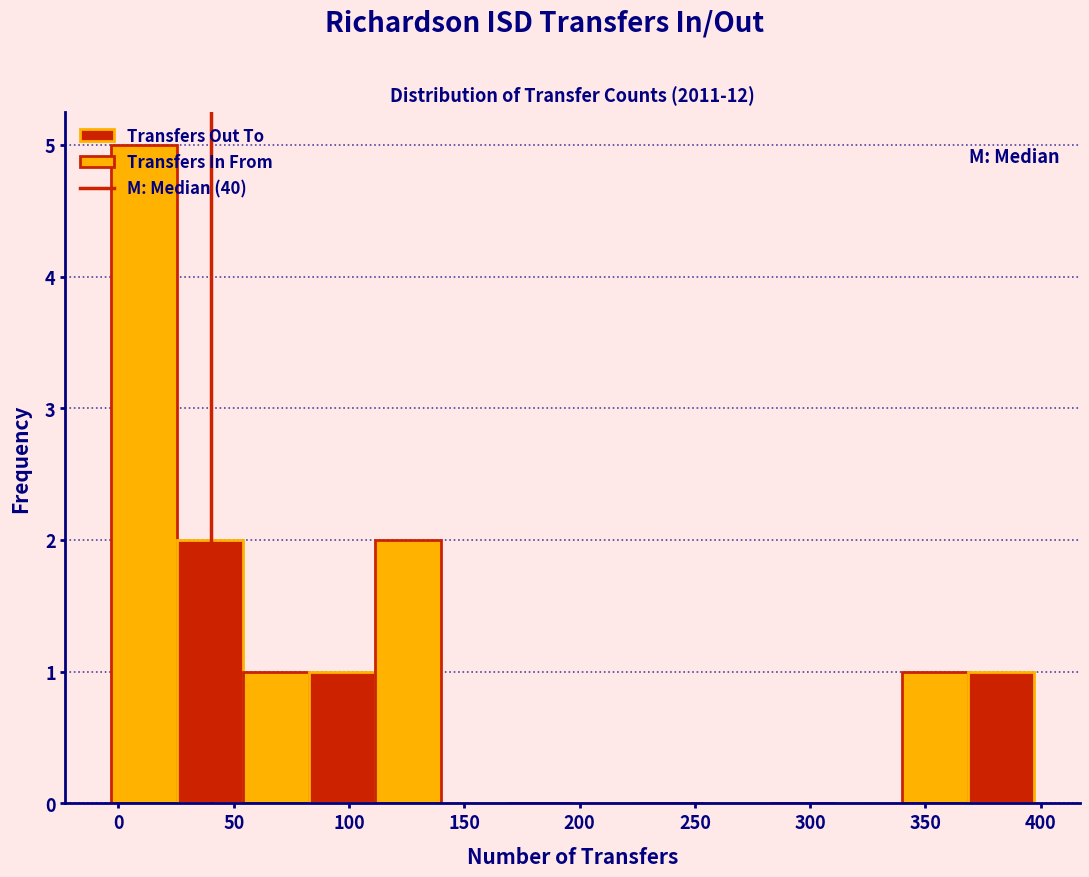

How tall is the bar that spans 85 to 110 on the x-axis? Neither the bar edges nor the heights are printed on the chart, so give them approximately, as read against the axes.

1